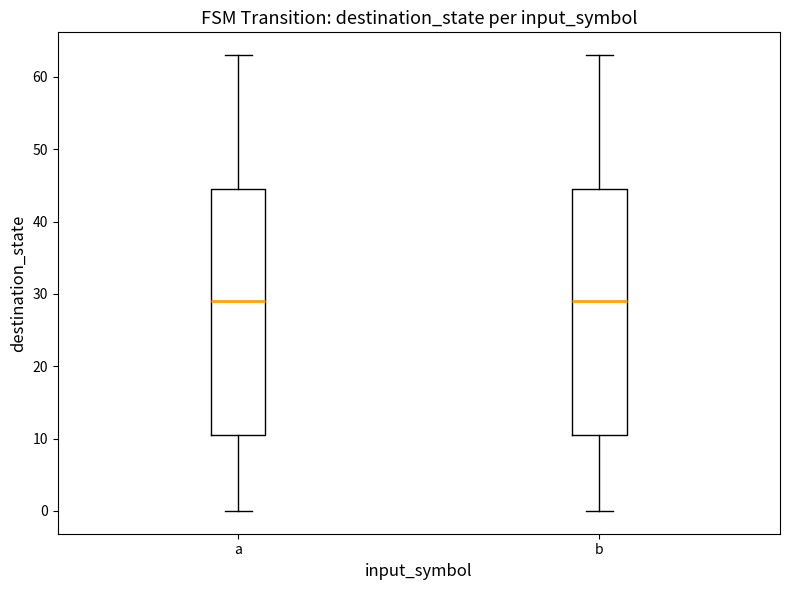

Reading left to right, read every box against the y-axis: the position of its median line, the range the box covers, and the ends of its whiskers. The values are not printed on the chart, so give them approximately, as read against the axis.

a: median 29, box 11 to 45, whiskers 0 to 63
b: median 29, box 11 to 45, whiskers 0 to 63